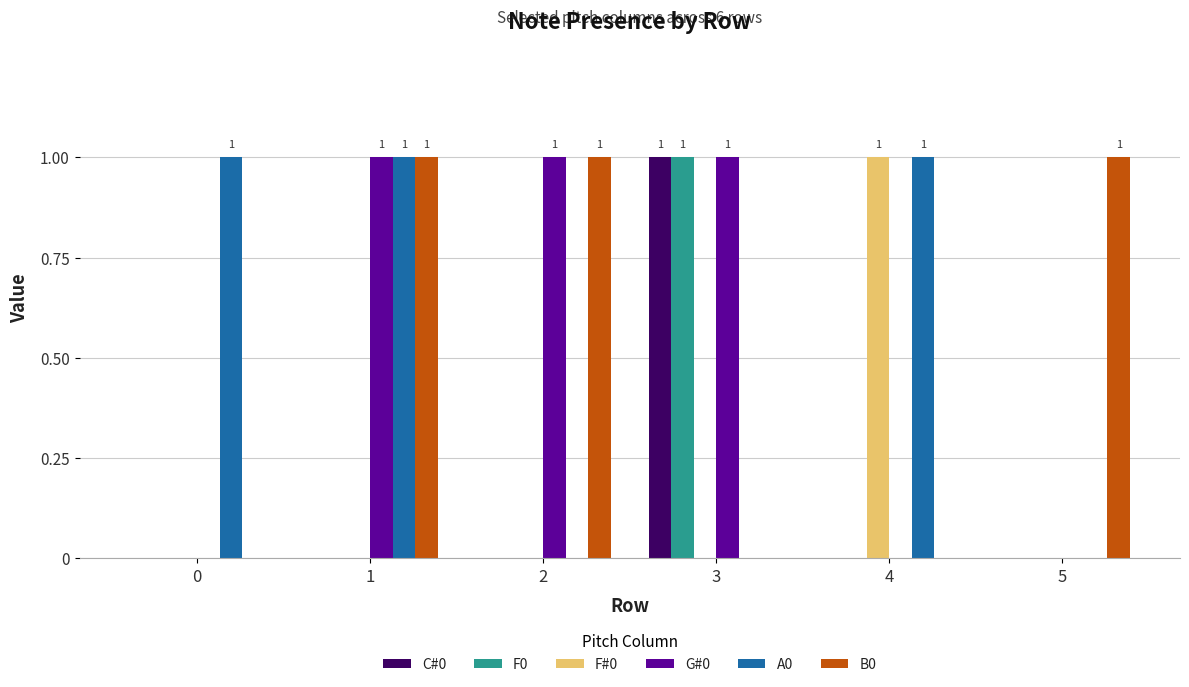

The value of A0 at 0 is 2. True or false?

False